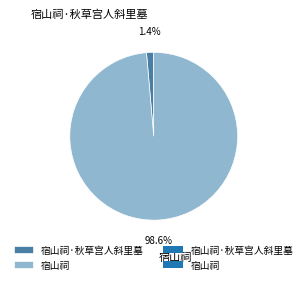

Count the number of slices in the pie.

2